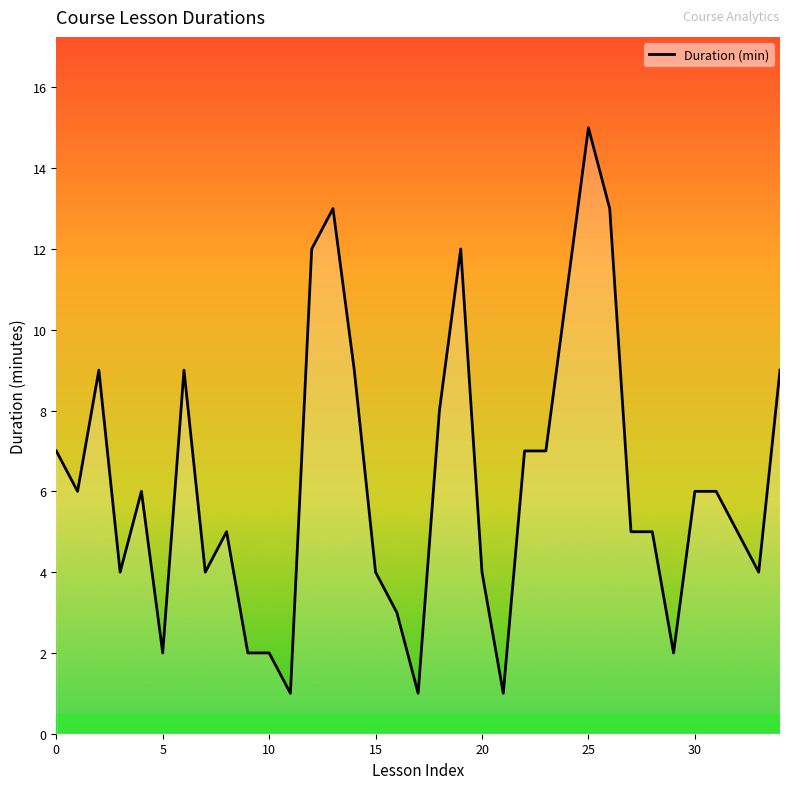

What is the difference between the maximum and minimum values?

14